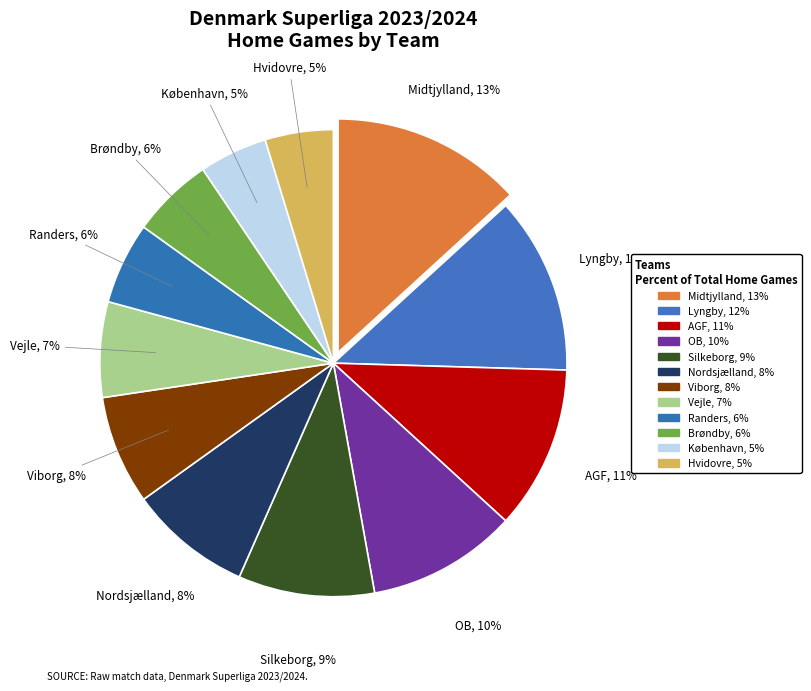

Which has a higher value, OB or Brøndby?

OB